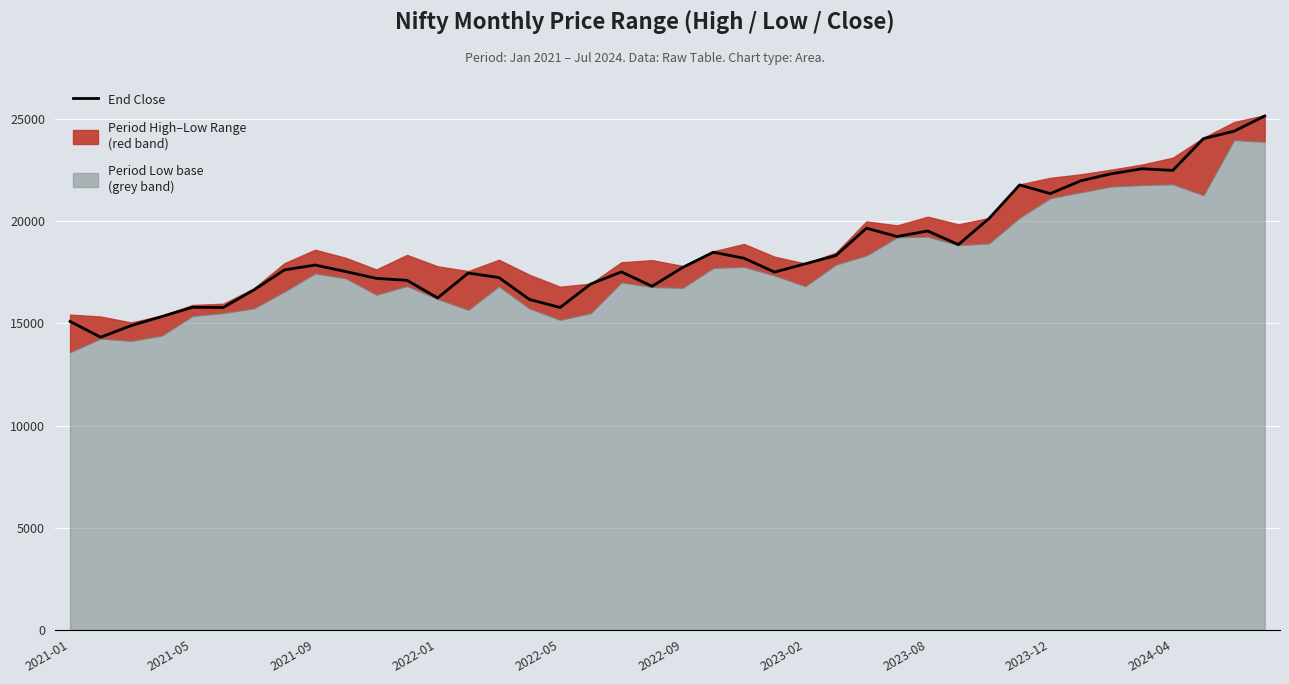

What is the difference between the maximum and second lowest values?

10257.1